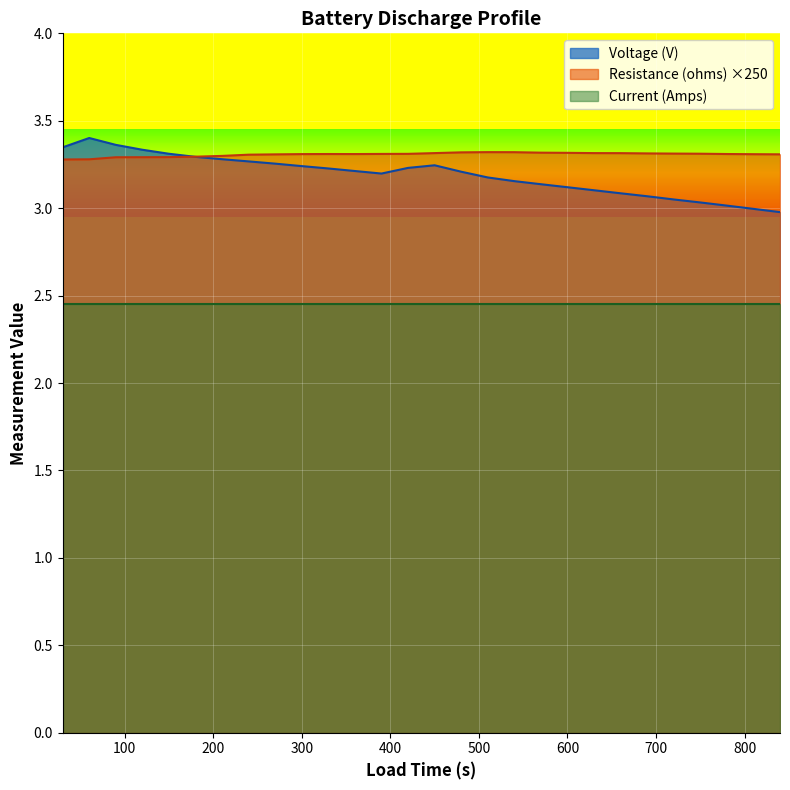

What is the total value across all series at 120.0?

6.6